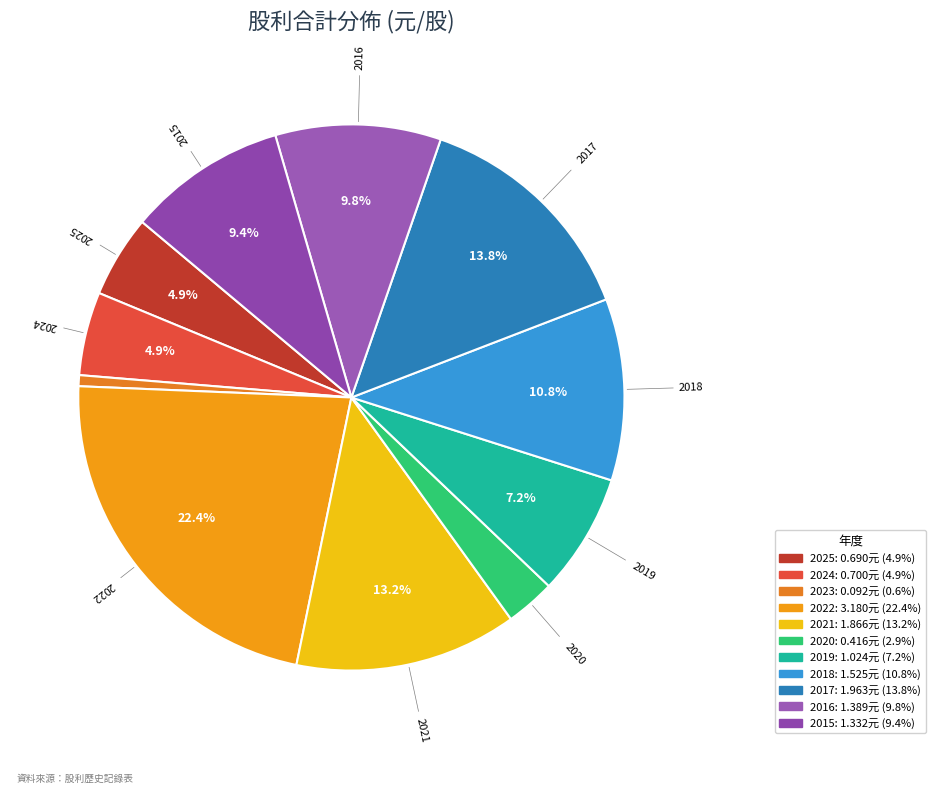

How many segments does this pie chart have?

11